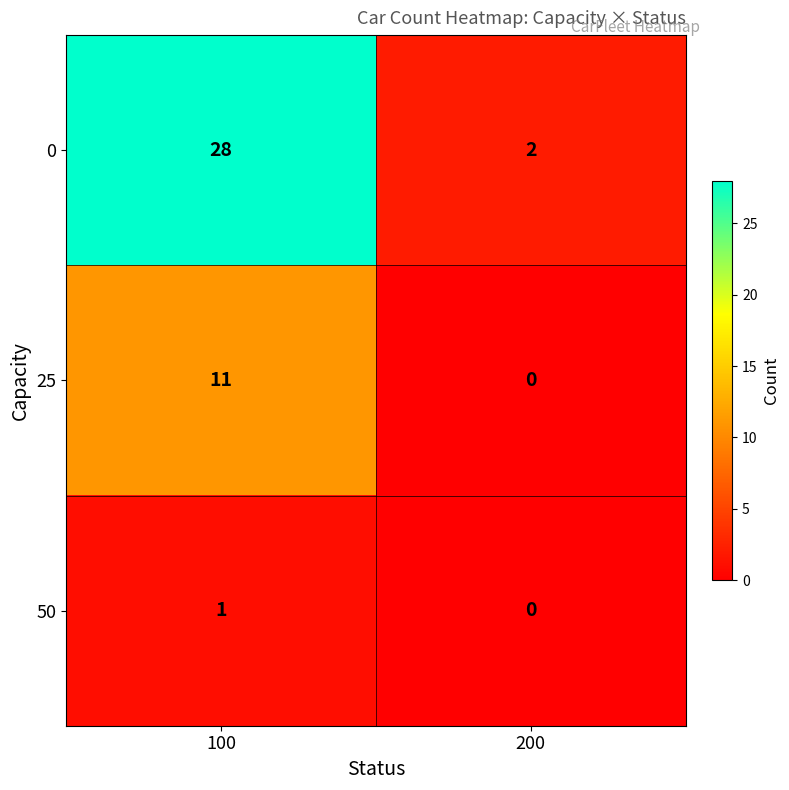

At which category is the sum across all series the highest?

100